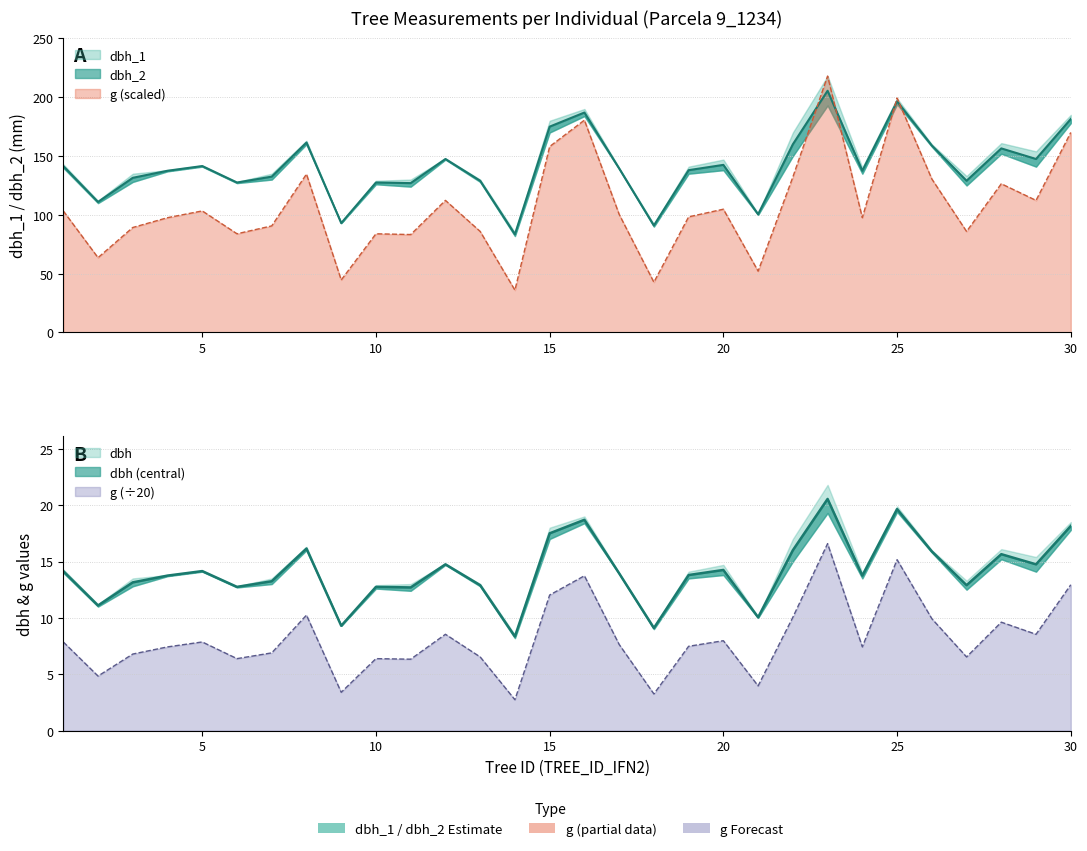

Reading left to right, extract all data points from this chart.

dbh: 141.5	111.0	131.5	137.5	141.5	127.5	132.5	161.5	93.0	127.5	127.0	147.5	129.0	83.5	175.0	187.0	139.5	91.0	138.0	142.5	100.5	160.0	205.5	137.5	196.5	159.0	129.0	156.5	147.5	181.5
dbh_1: 14.2	11.1	13.2	13.8	14.2	12.8	13.2	16.1	9.3	12.8	12.7	14.8	12.9	8.3	17.5	18.7	13.9	9.1	13.8	14.2	10.1	16.0	20.6	13.8	19.6	15.9	12.9	15.7	14.8	18.1
dbh_2: 7.9	4.8	6.8	7.4	7.9	6.4	6.9	10.2	3.4	6.4	6.3	8.5	6.5	2.7	12.0	13.7	7.6	3.3	7.5	8.0	4.0	10.1	16.6	7.4	15.2	9.9	6.5	9.6	8.5	12.9
g: 103.4	63.6	89.3	97.6	103.4	83.9	90.6	134.6	44.6	83.9	83.3	112.3	85.9	36.0	158.1	180.5	100.5	42.7	98.3	104.8	52.1	132.1	218.0	97.6	199.3	130.5	85.9	126.4	112.3	170.1